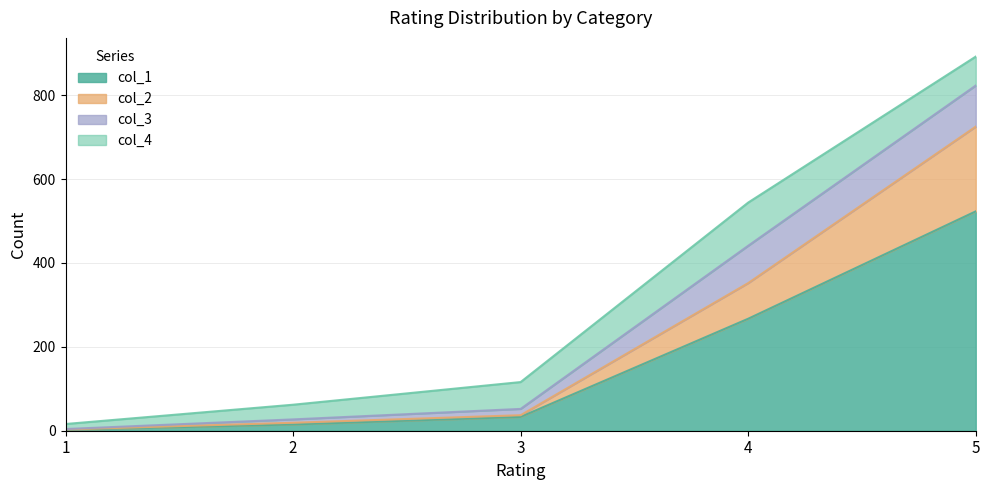

What is the maximum value for col_1?

523